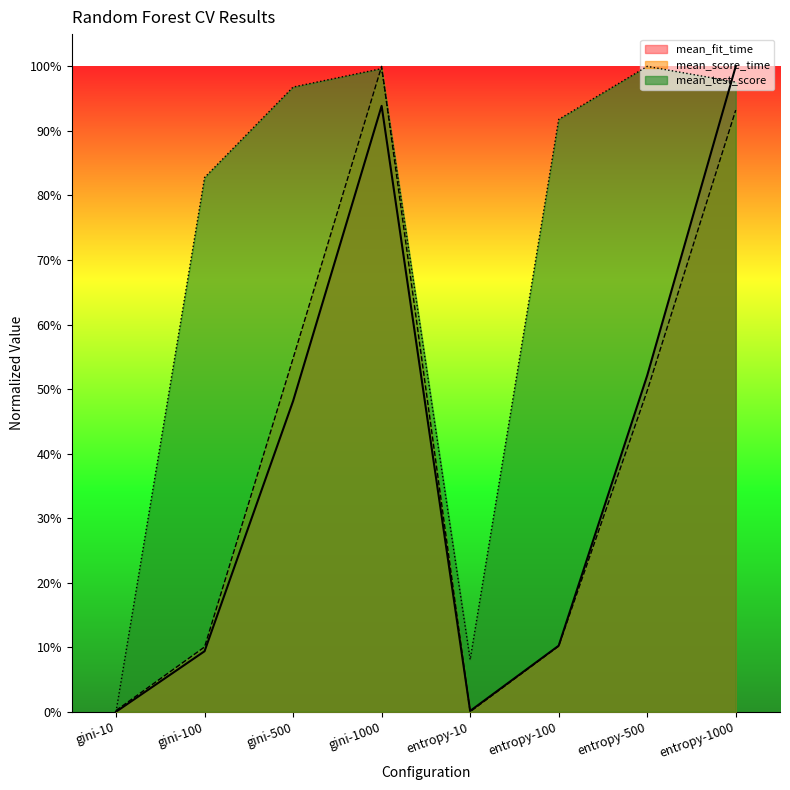

True or false: mean_test_score and mean_fit_time cross at least once.

True